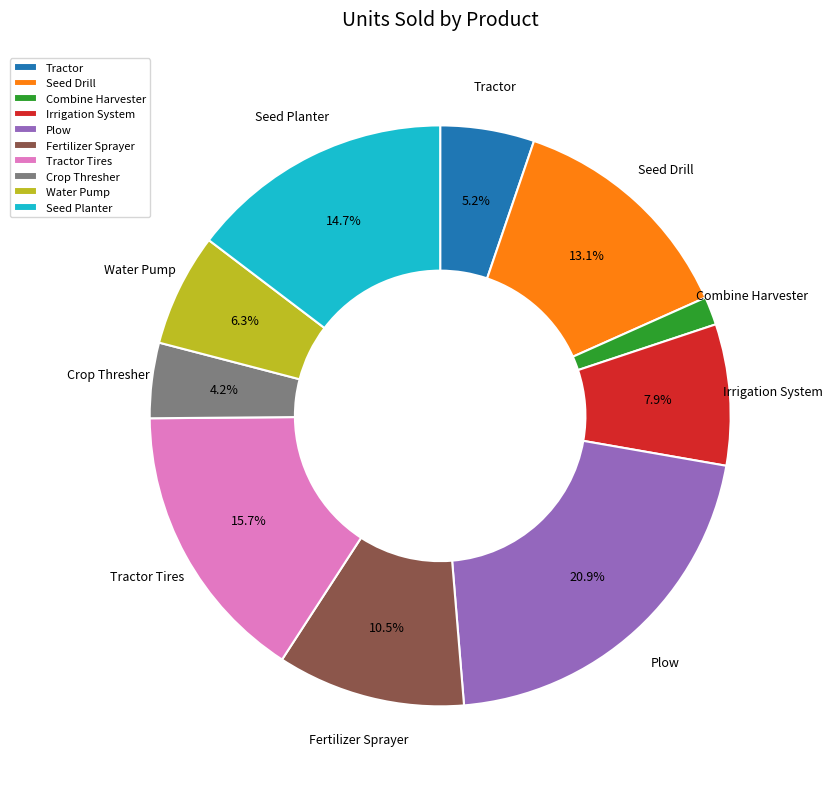

Is the sum of Seed Planter and Plow greater than half?

No